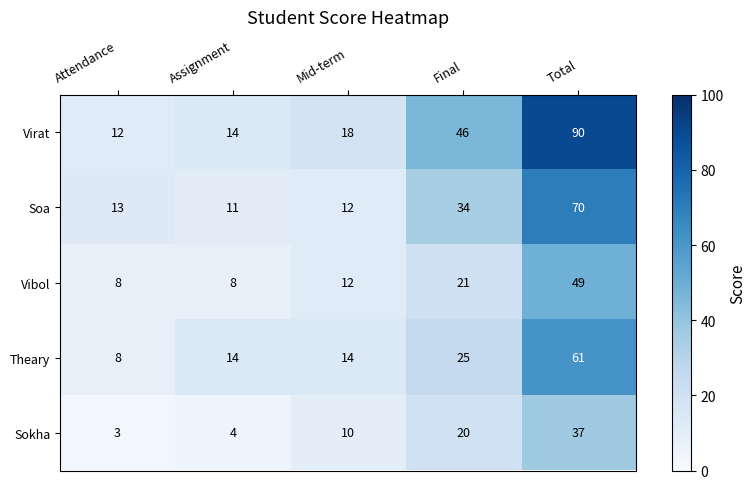

True or false: Soa has a value of 21 at Attendance.

False